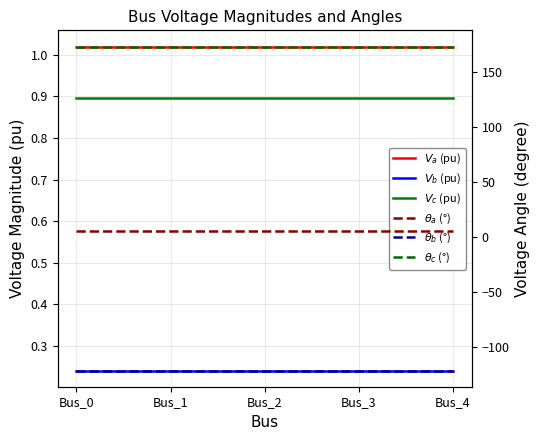

How many distinct data groups are displayed?

6